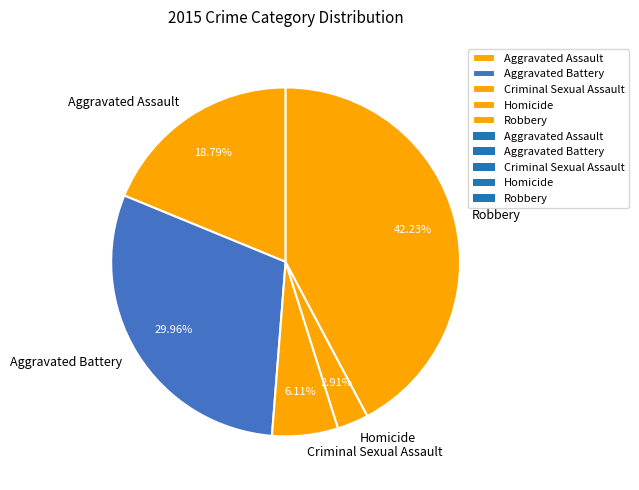

Rank the categories by value from lowest to highest.

Homicide, Criminal Sexual Assault, Aggravated Assault, Aggravated Battery, Robbery